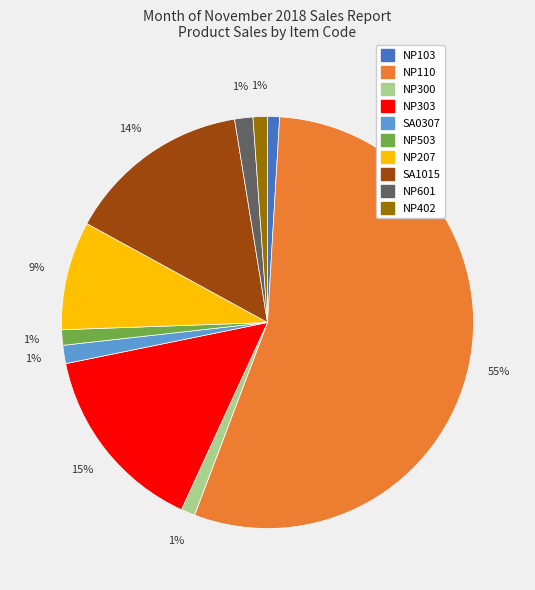

To the nearest percent, what is the difference between the NP303 and NP503 slice percentages?

14%